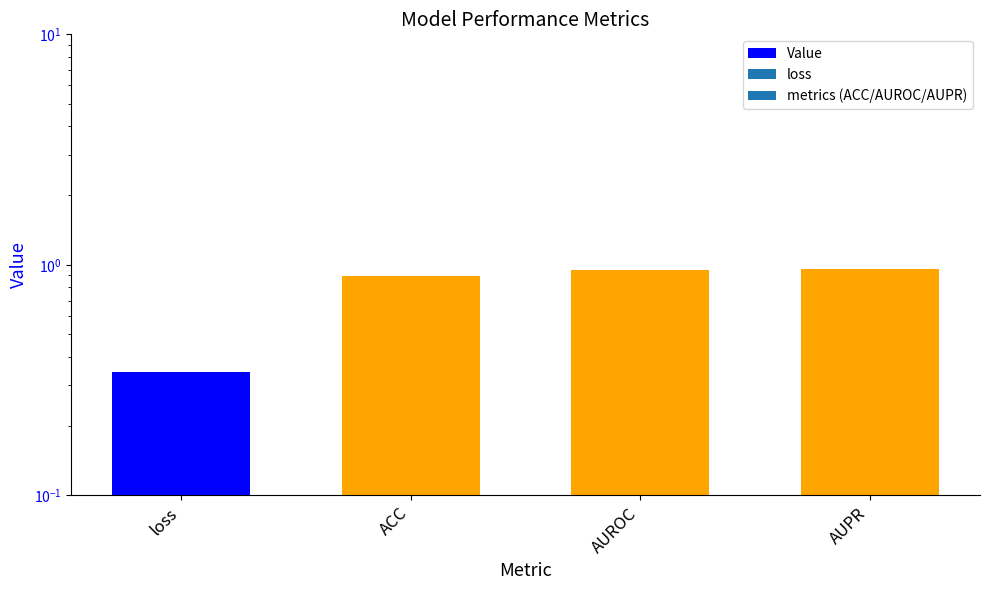

Count the number of categories in the chart.

4